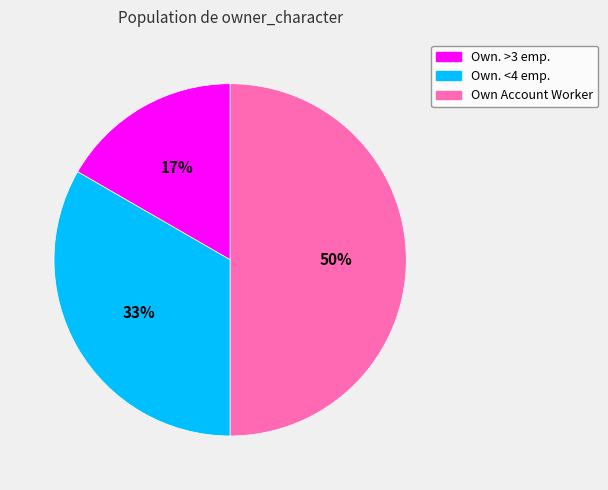

To the nearest percent, what is the difference between the largest and smallest slice percentages?

33%